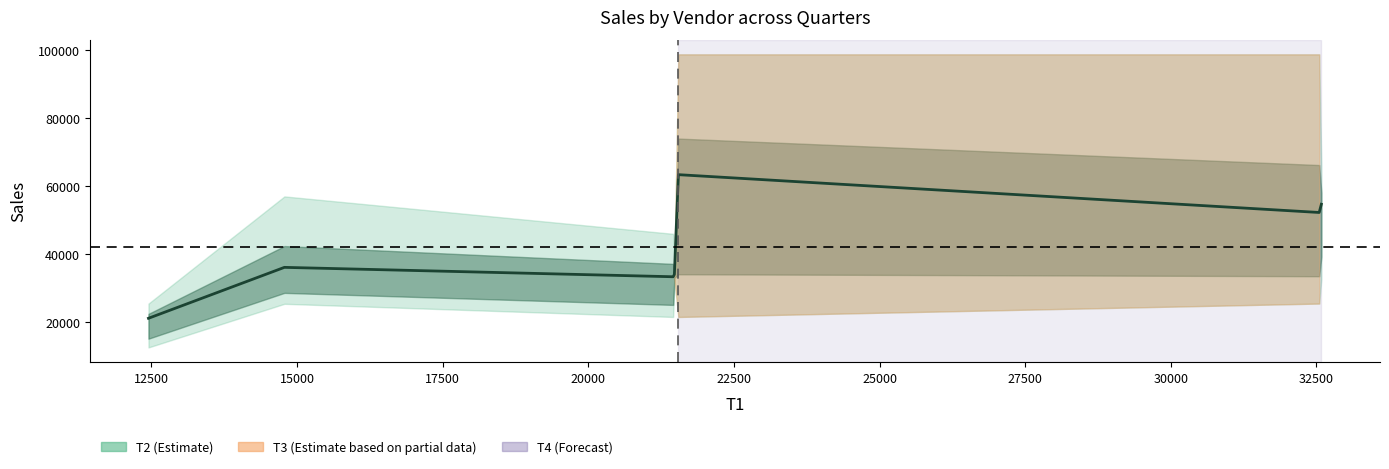

What is the difference between the second highest and second lowest values?

21317.3